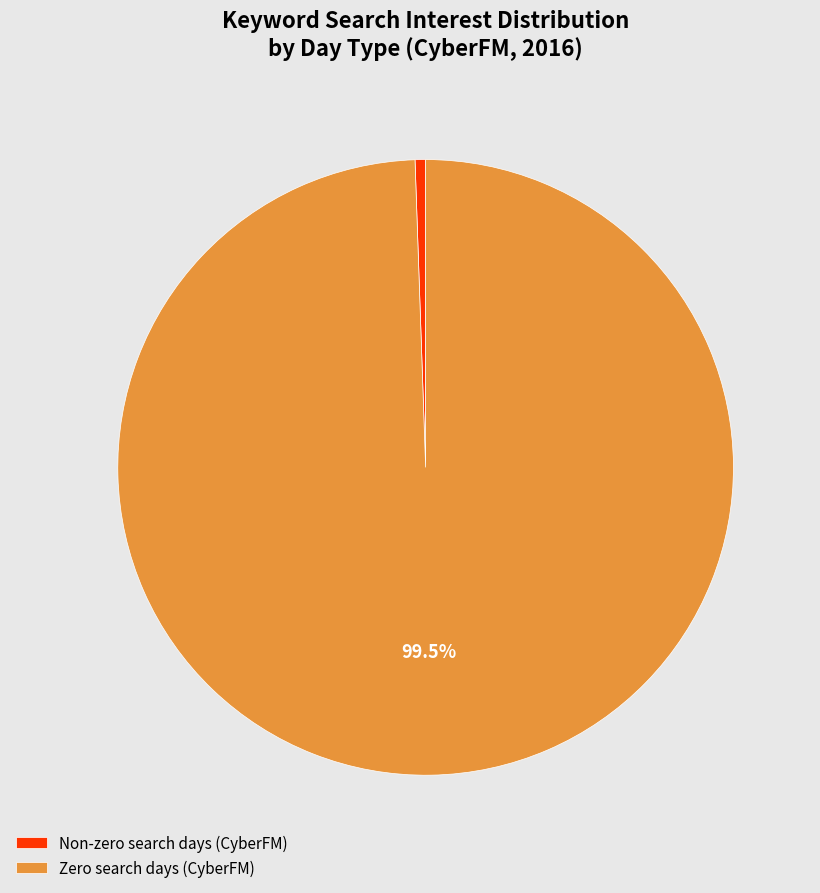

Count the number of slices in the pie.

2